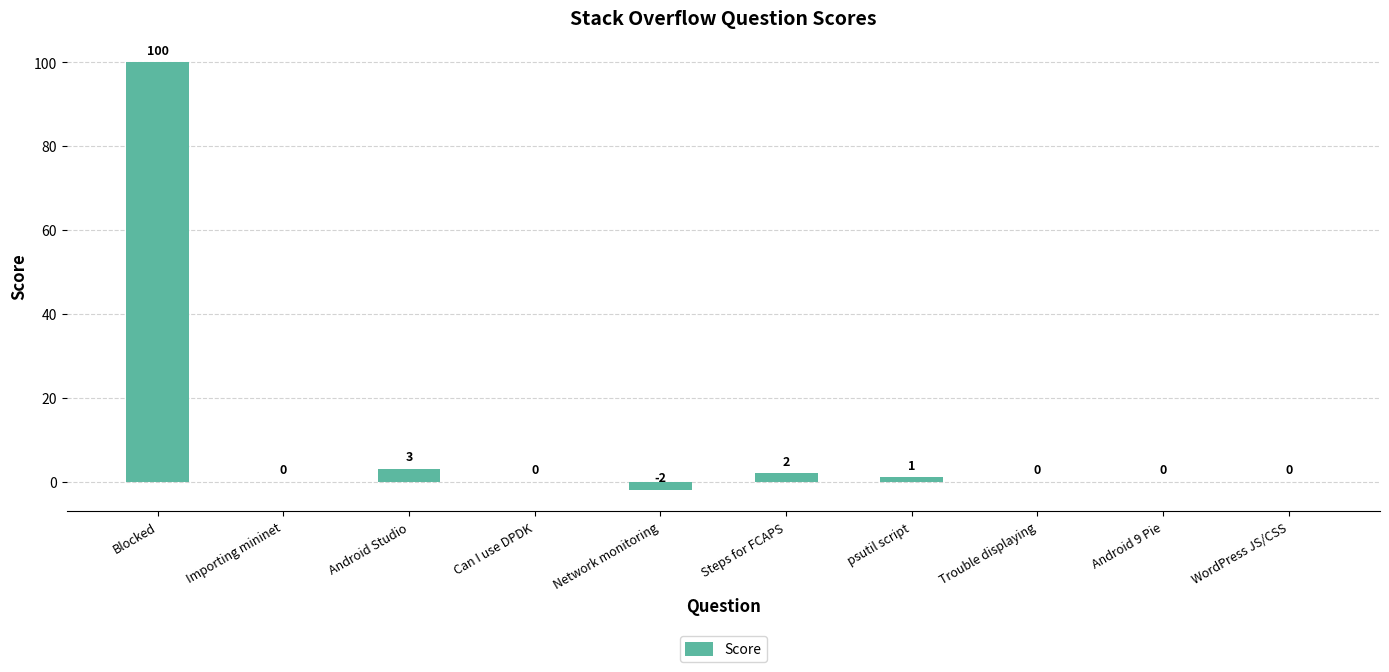

What is the maximum value shown in the chart?

100